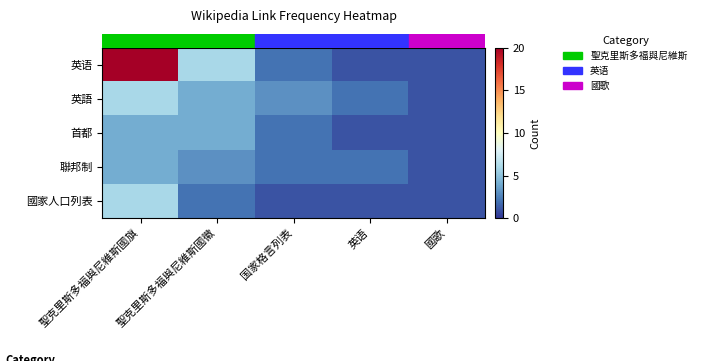

Count the number of data series in this chart.

5